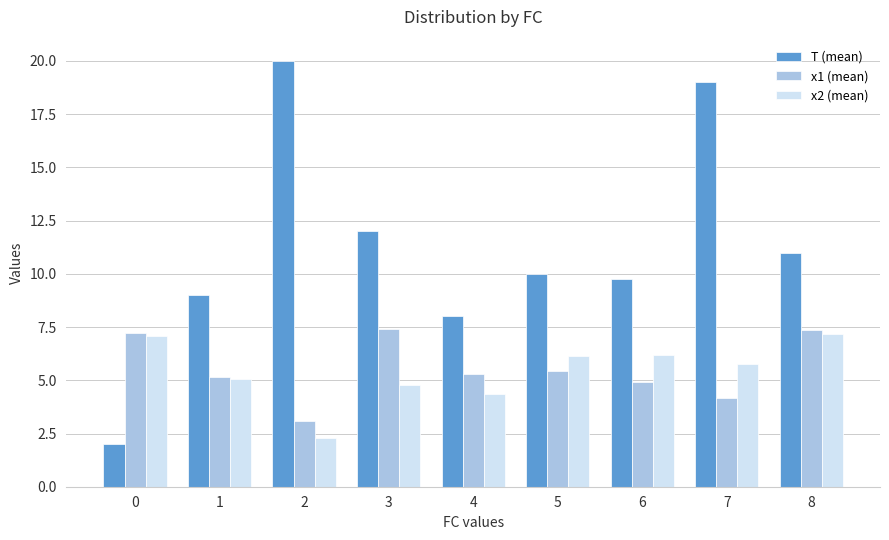

Which series changed the most between 4 and 8?

T (mean)